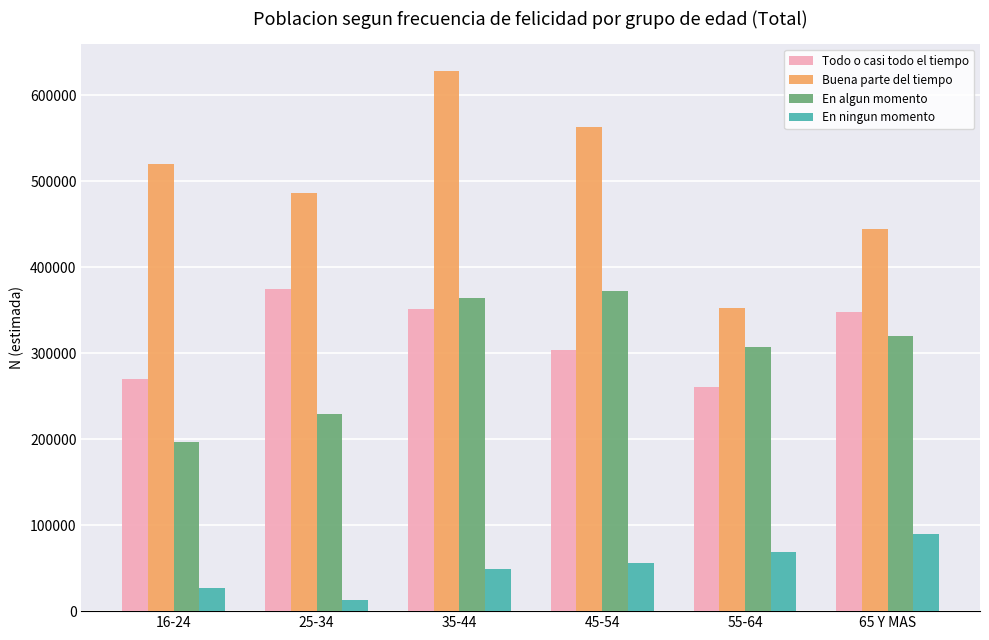

What is the difference between the highest and lowest values at 16-24?

492927